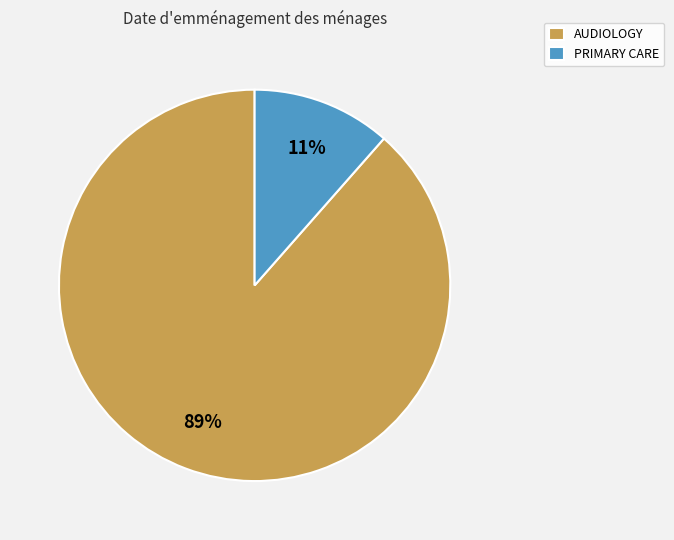

How many segments does this pie chart have?

2